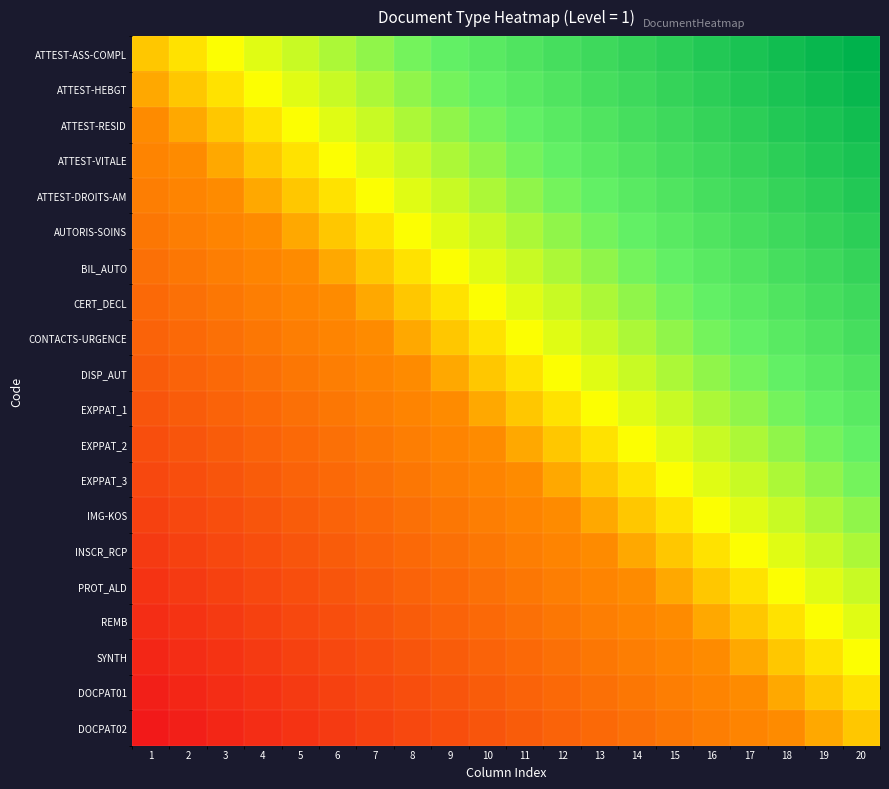

Which has a higher value, 11 or 10?

11